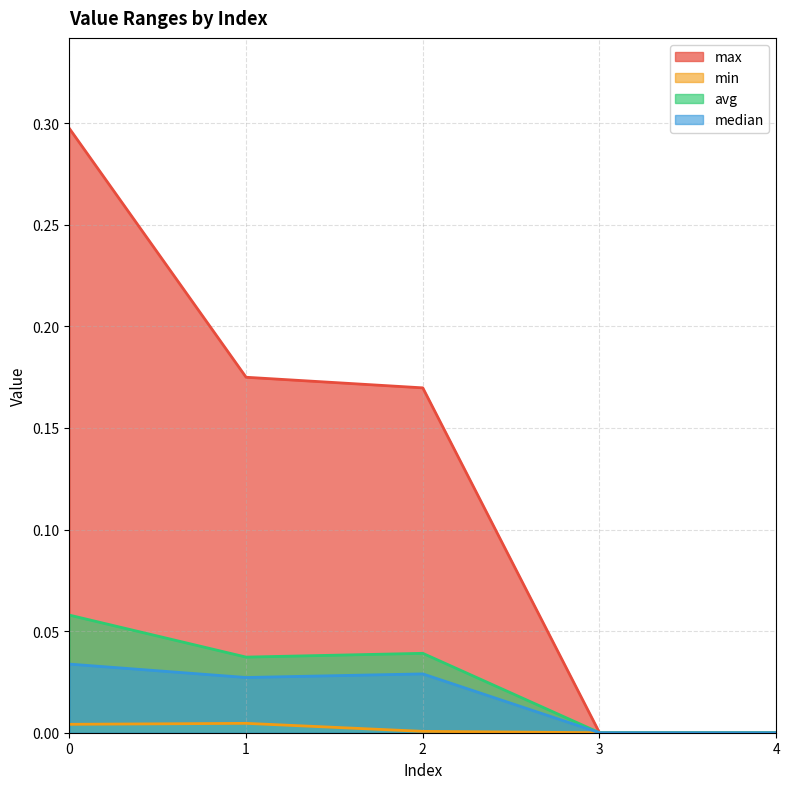

How many lines are shown in the chart?

4